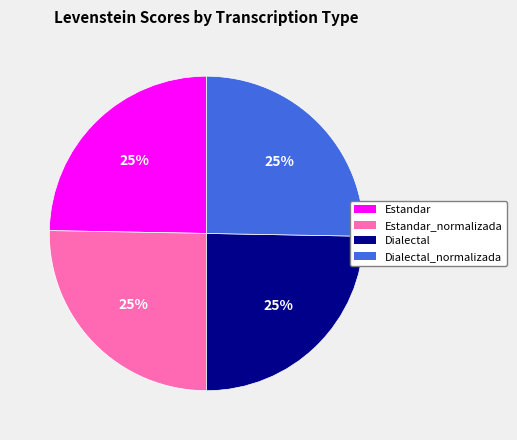

Approximately how many times larger is the value at Estandar compared to Dialectal_normalizada?

1.0